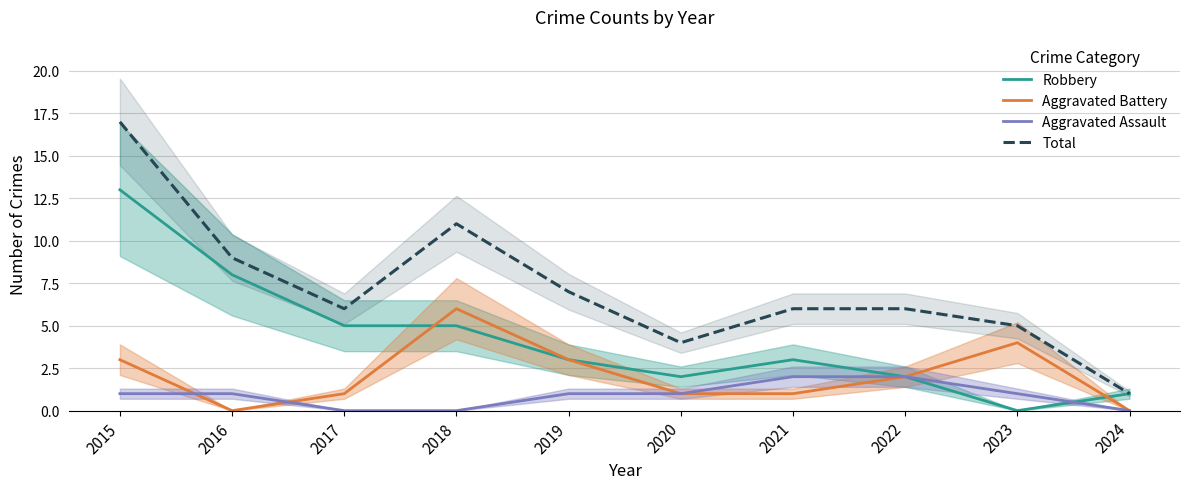

What is the sum of all Total values?

72